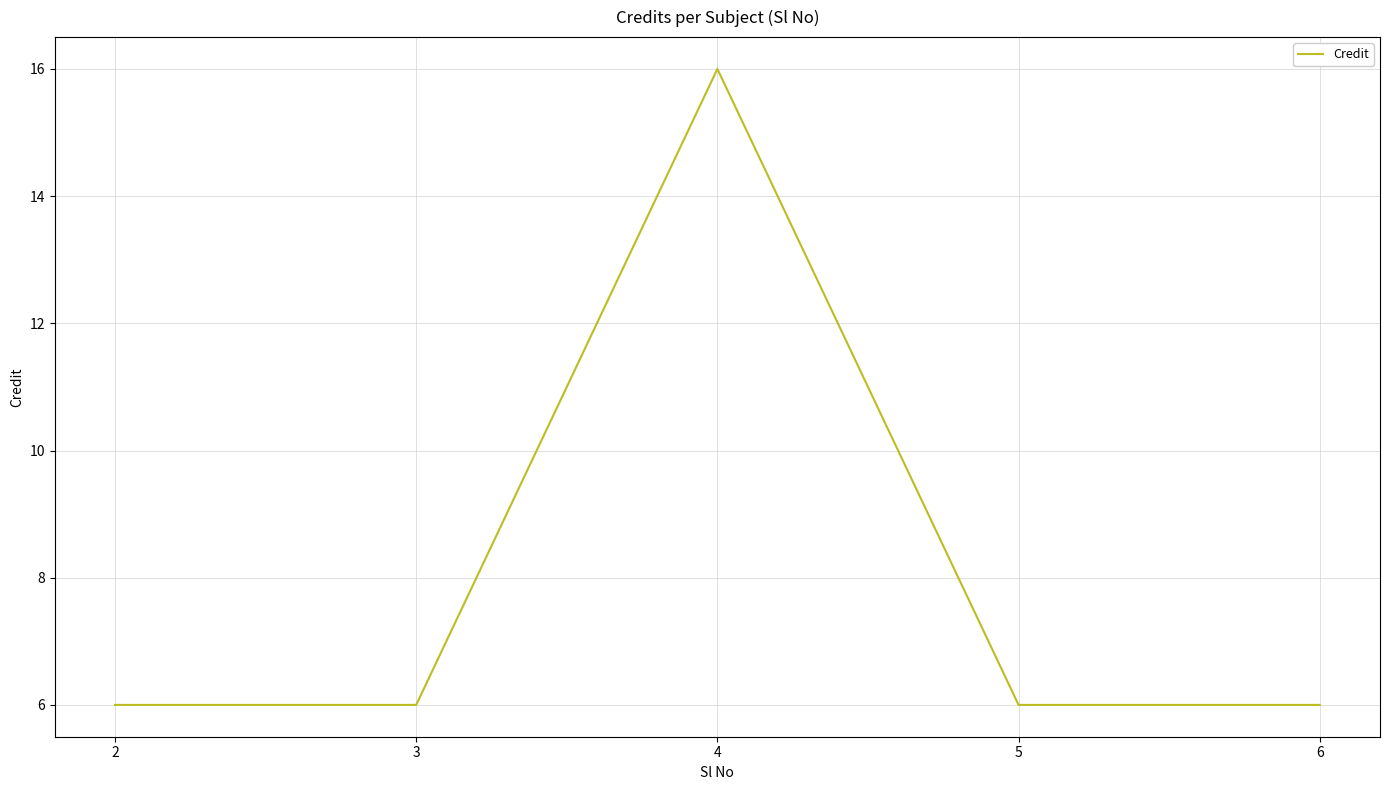

Reading left to right, what are all the values shown in this chart?

2=6	3=6	4=16	5=6	6=6